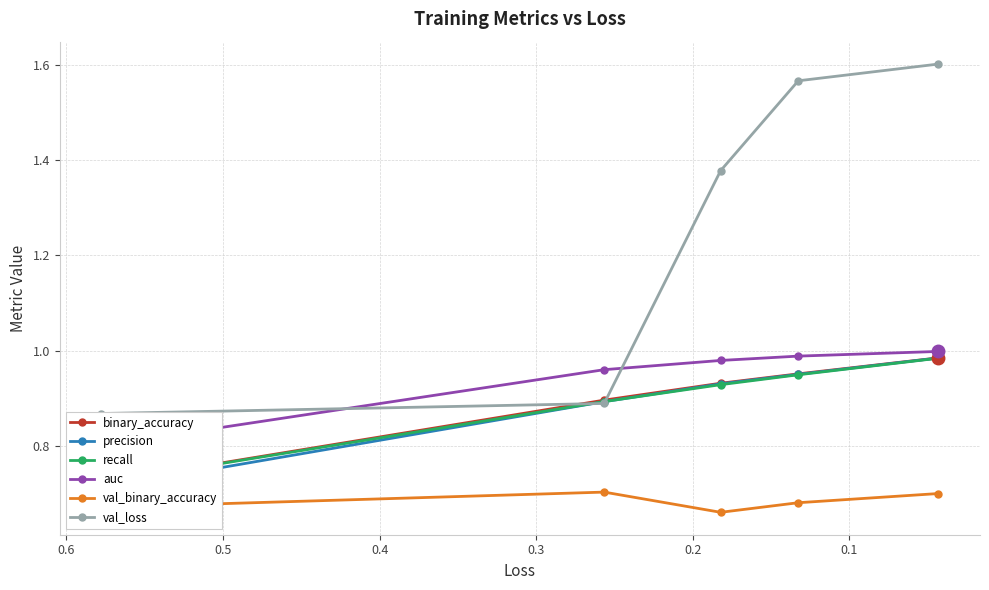

At how many categories does at least one series exceed 0?

5